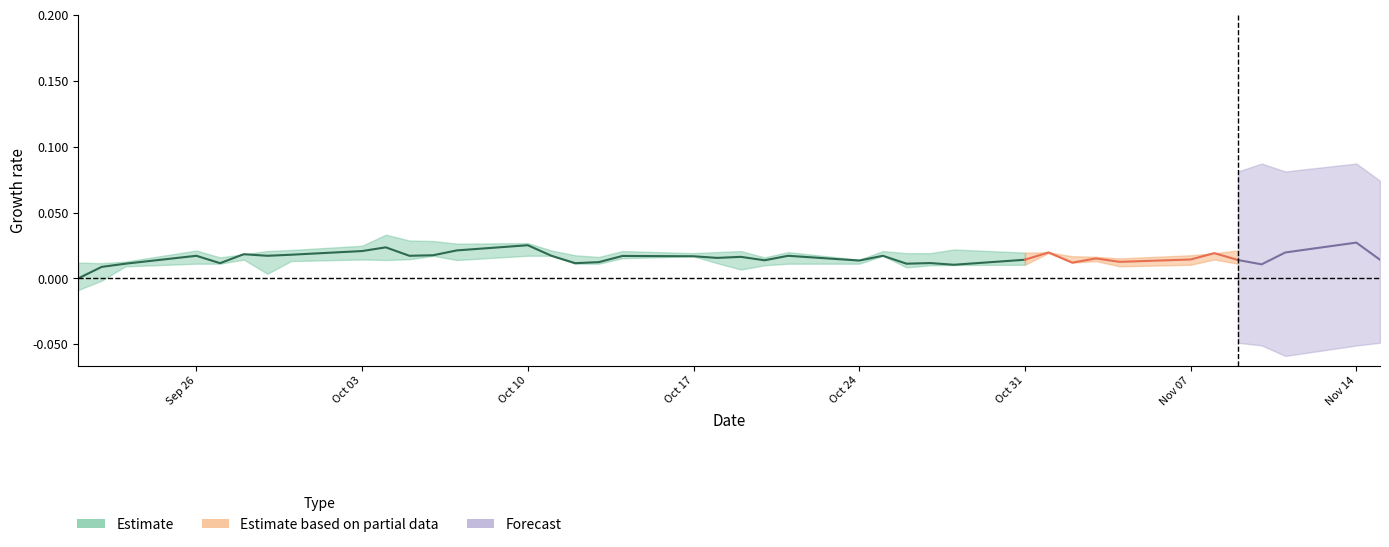

Does the chart have visible grid lines?

No